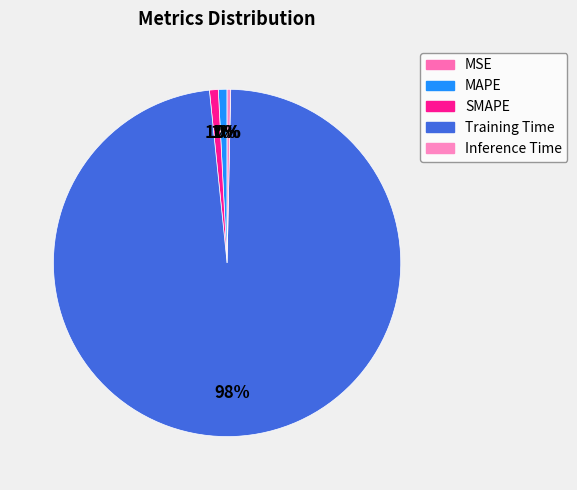

Which category has the biggest portion of the pie?

Training Time